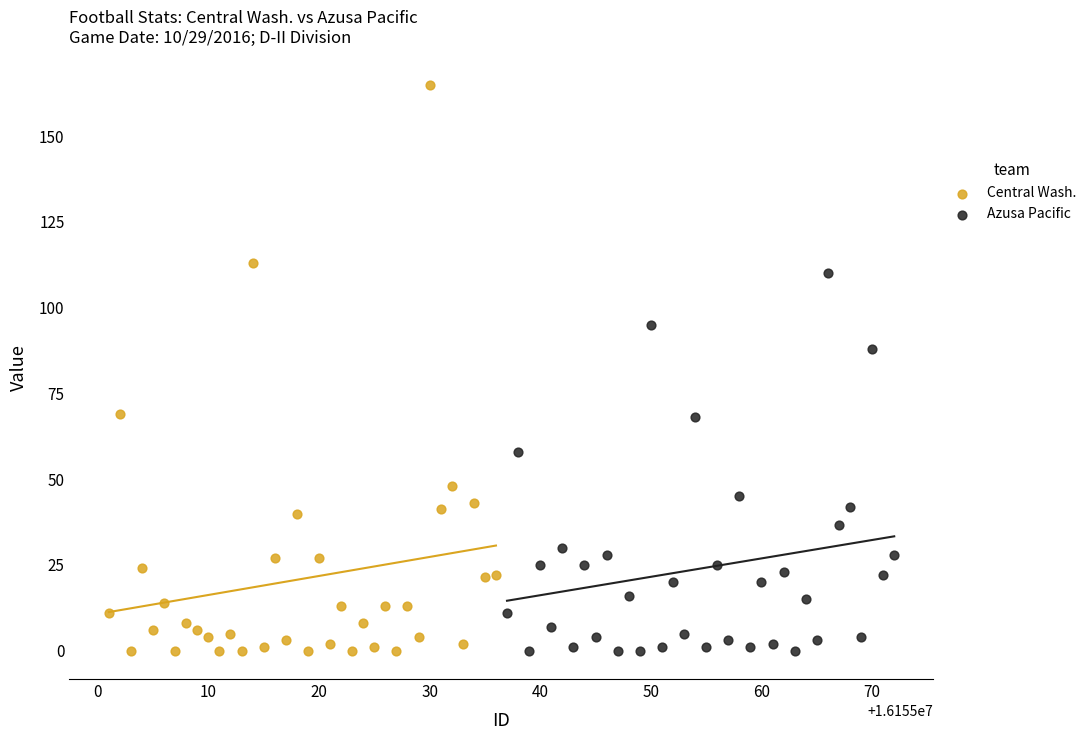

Which series has the widest spread of Y values?

Central Wash.